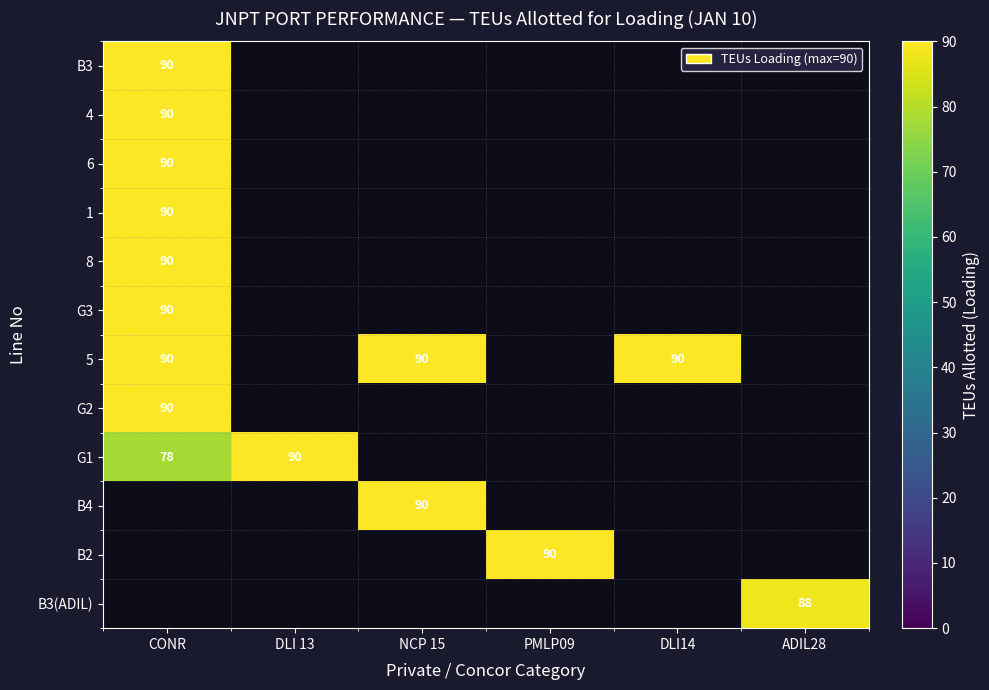

How many distinct data groups are displayed?

12